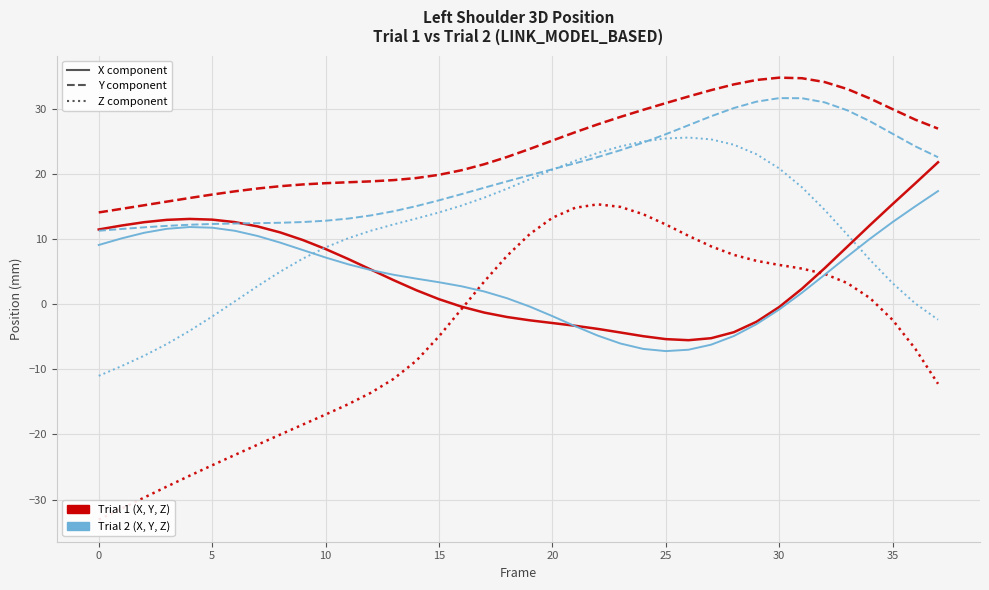

What is the minimum value shown in the chart?

-33.1